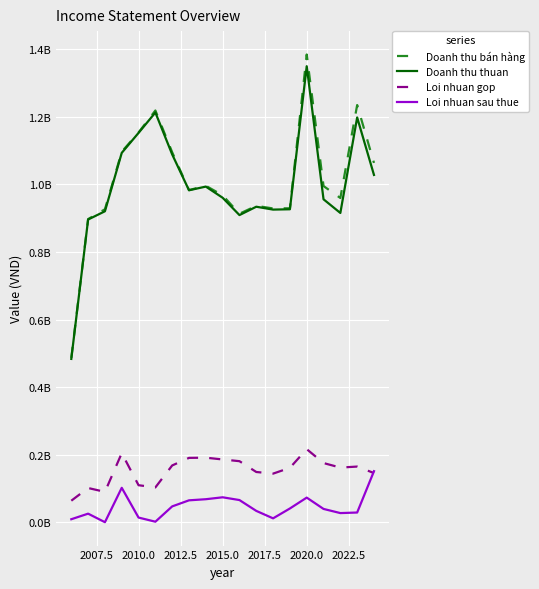

How many times do Loi nhuan gop and Loi nhuan sau thue cross each other?

1